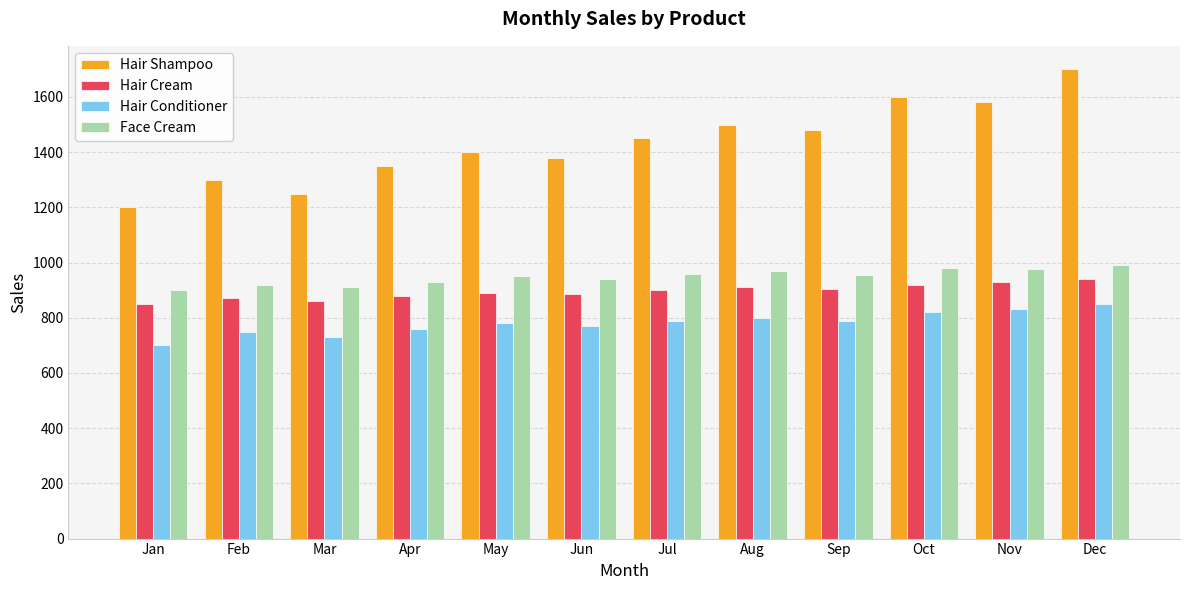

The Hair Cream series shows 289 at May. True or false?

False